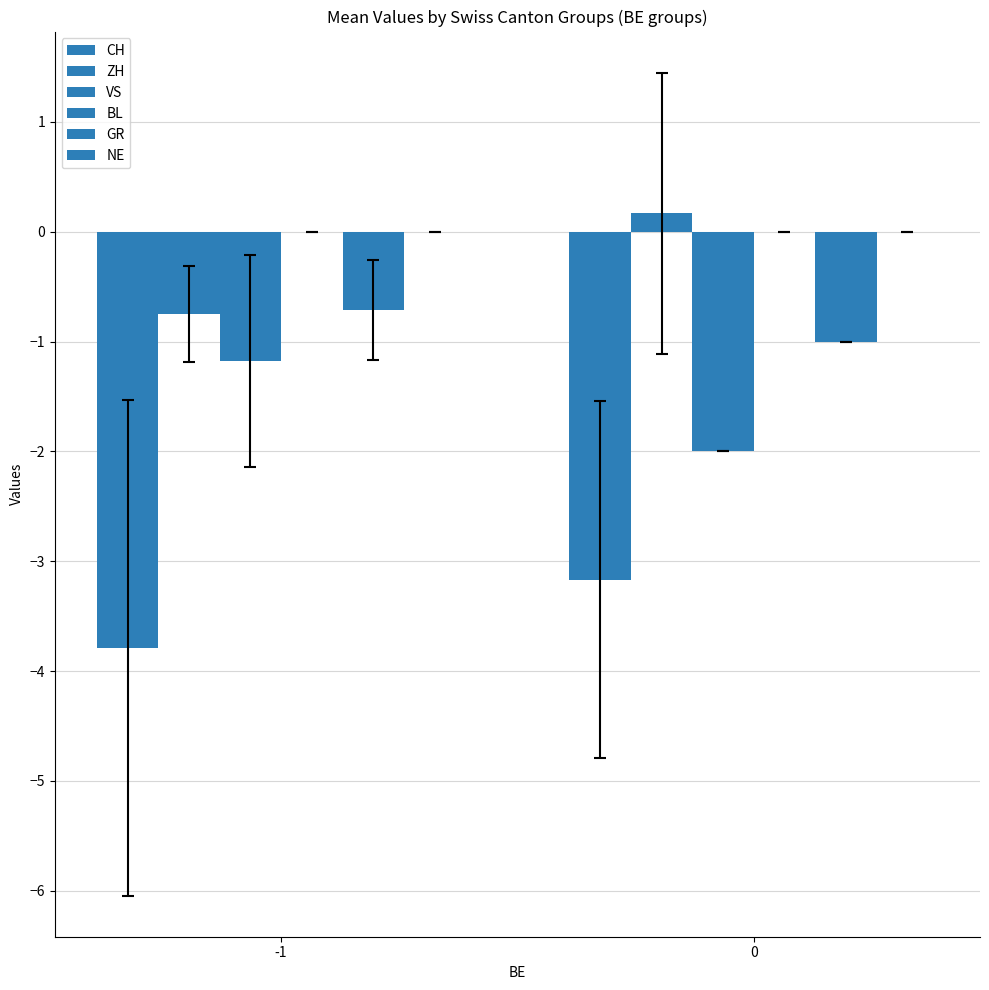

Reading right to left, list all the values displayed in this chart.

CH: -3.2	-3.8
ZH: 0.2	-0.8
VS: -2.0	-1.2
BL: 0.0	0.0
GR: -1.0	-0.7
NE: 0.0	0.0